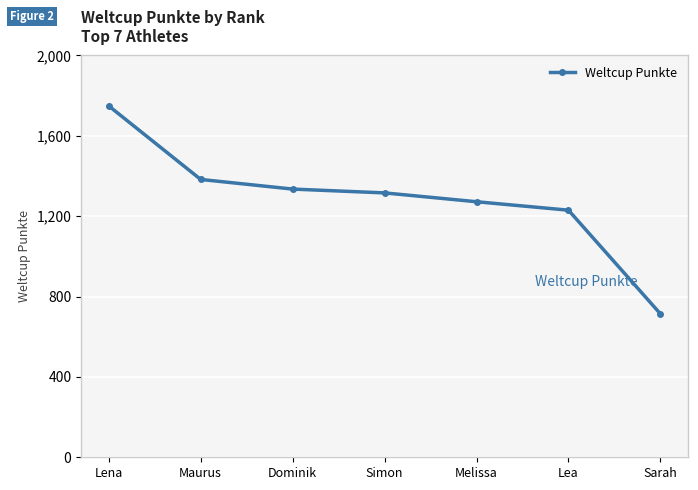

True or false: the data has more than 2 interior local peaks.

False